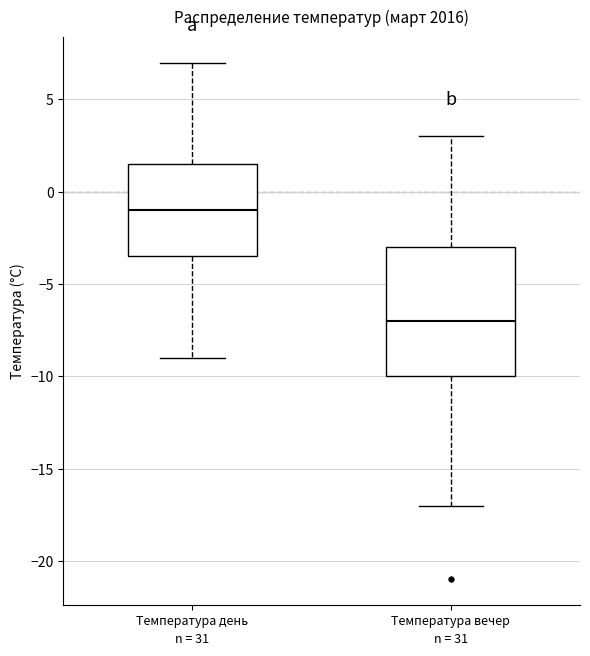

Where is the lower edge of the box for Температура вечер on the y-axis? The values are not printed on the chart, so give them approximately, as read against the axis.

-10.0